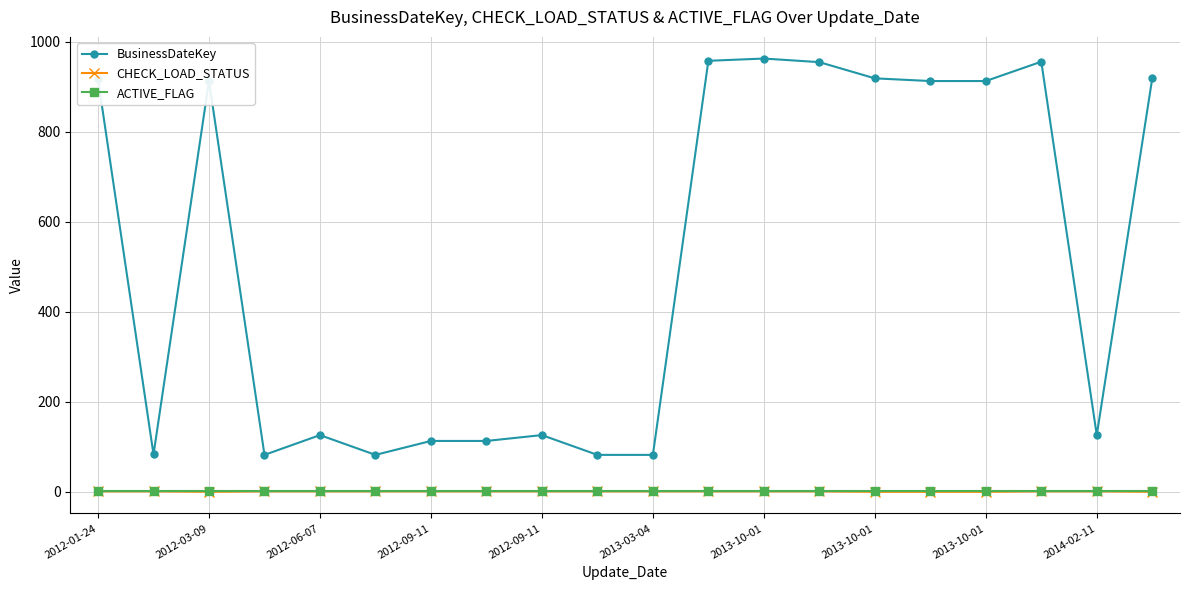

How many lines are shown in the chart?

3